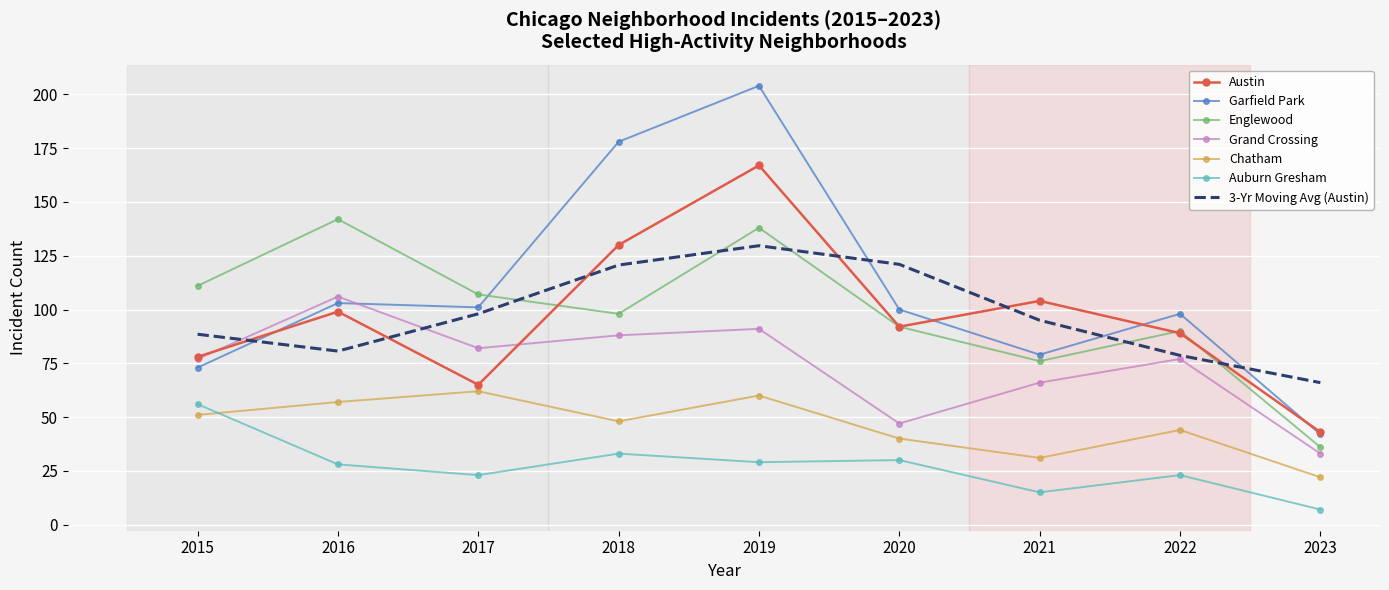

What is the total value across all series at 2019?

818.7